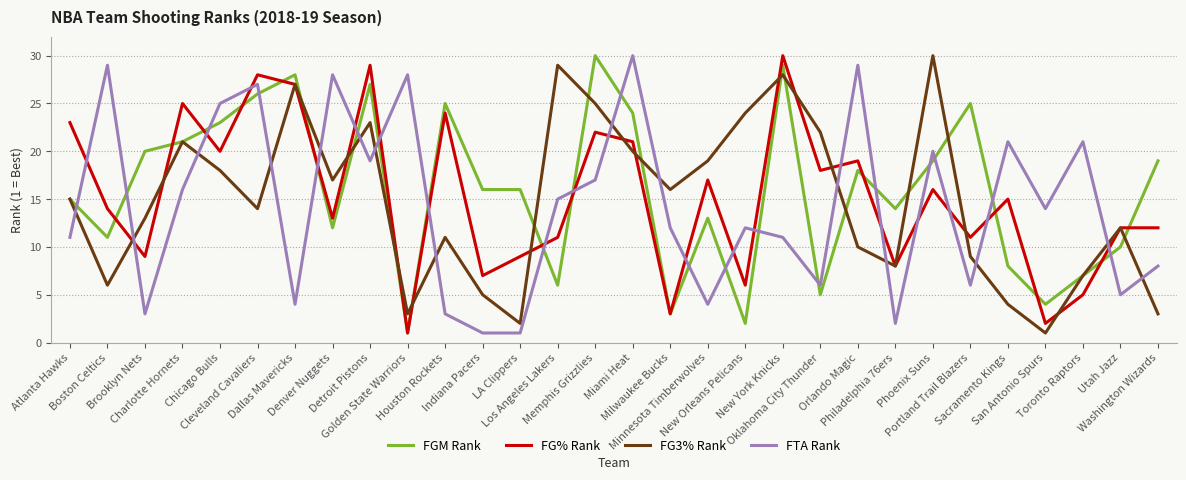

Which series has the largest total across all categories?

FGM Rank